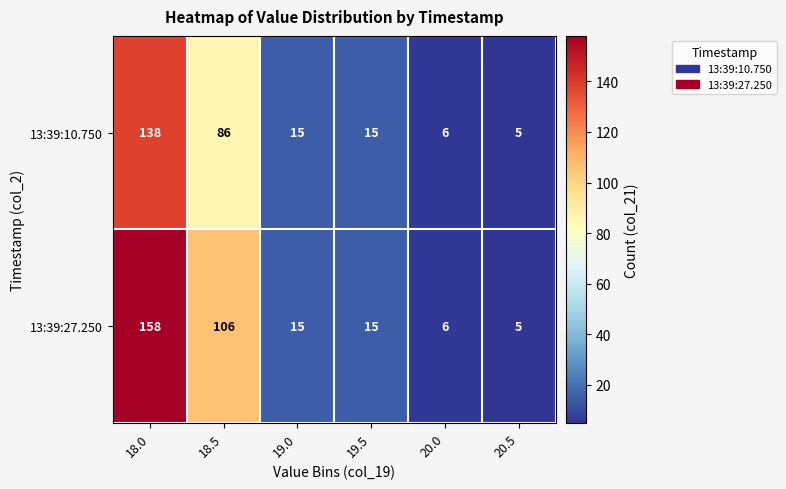

At which label is 13:39:10.750 closest to 71?

18.5